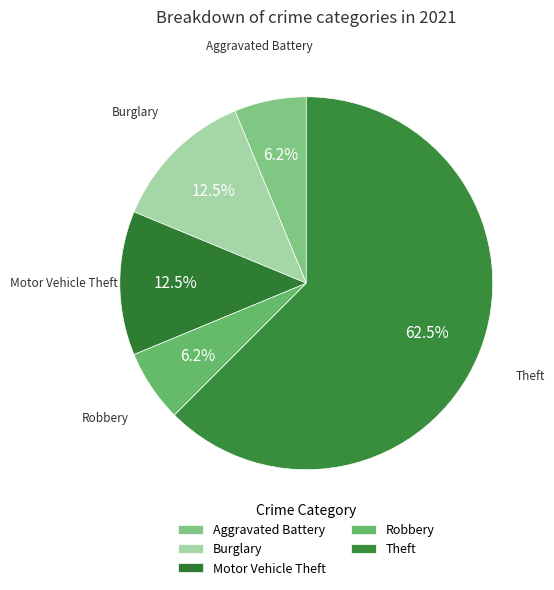

Count the number of slices in the pie.

5